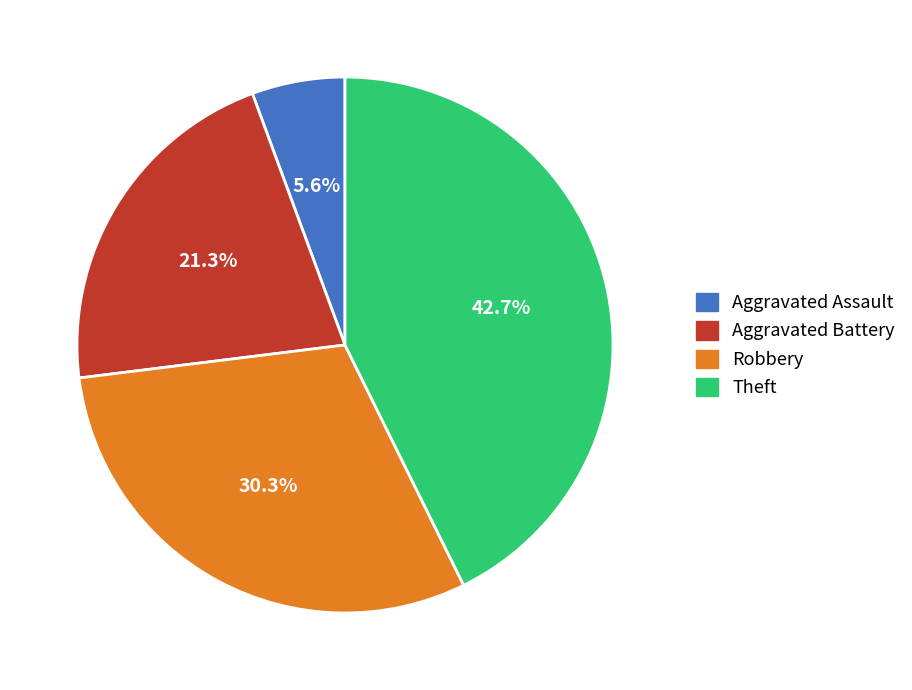

What percentage is the Aggravated Battery slice, to the nearest percent?

21%